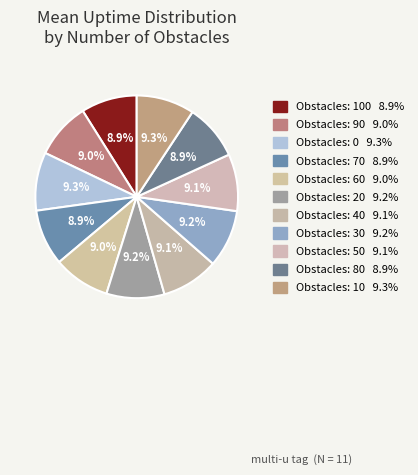

How many segments does this pie chart have?

11